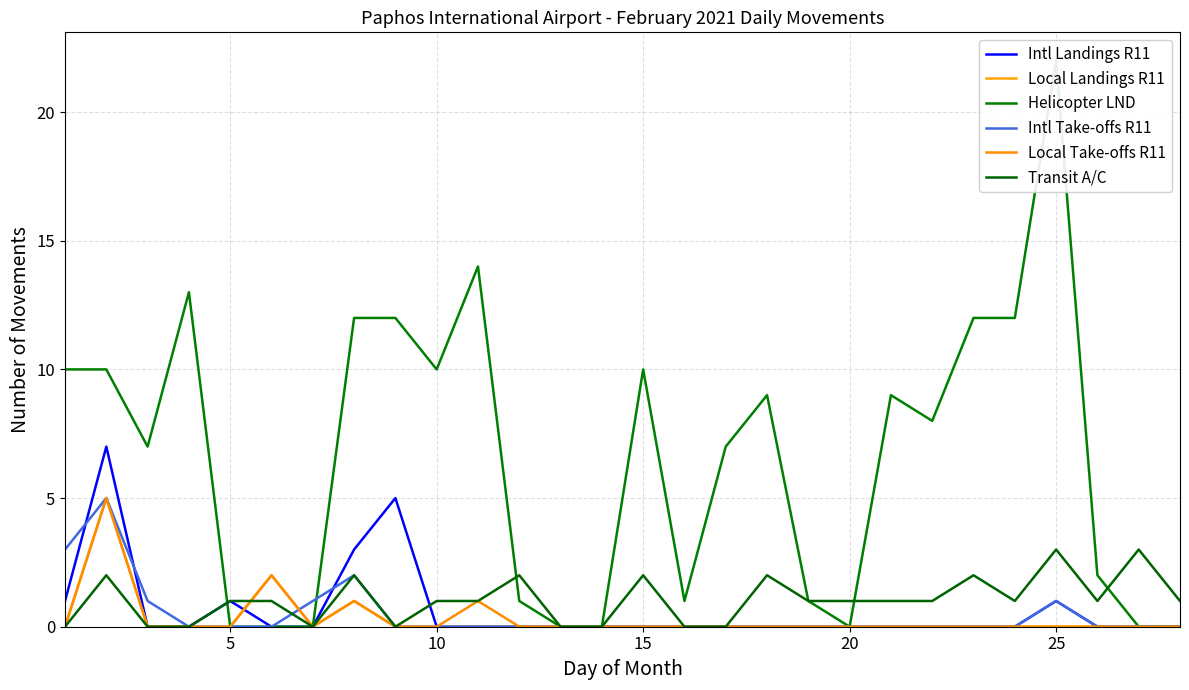

Which series has the widest spread of values?

Helicopter LND